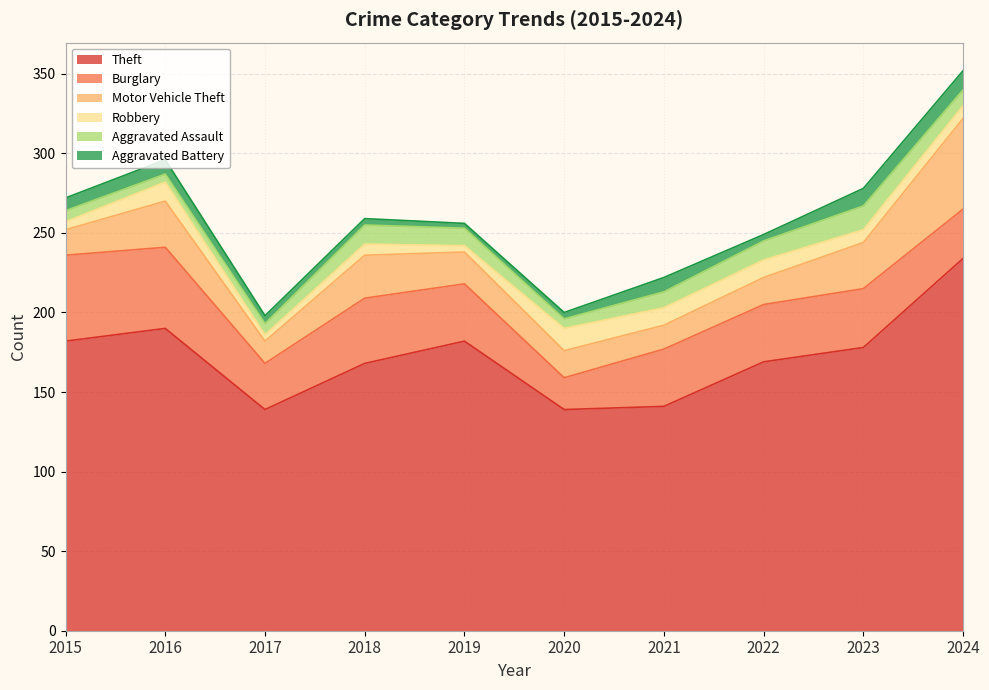

What is the difference between the maximum and minimum values in the Robbery series?

10